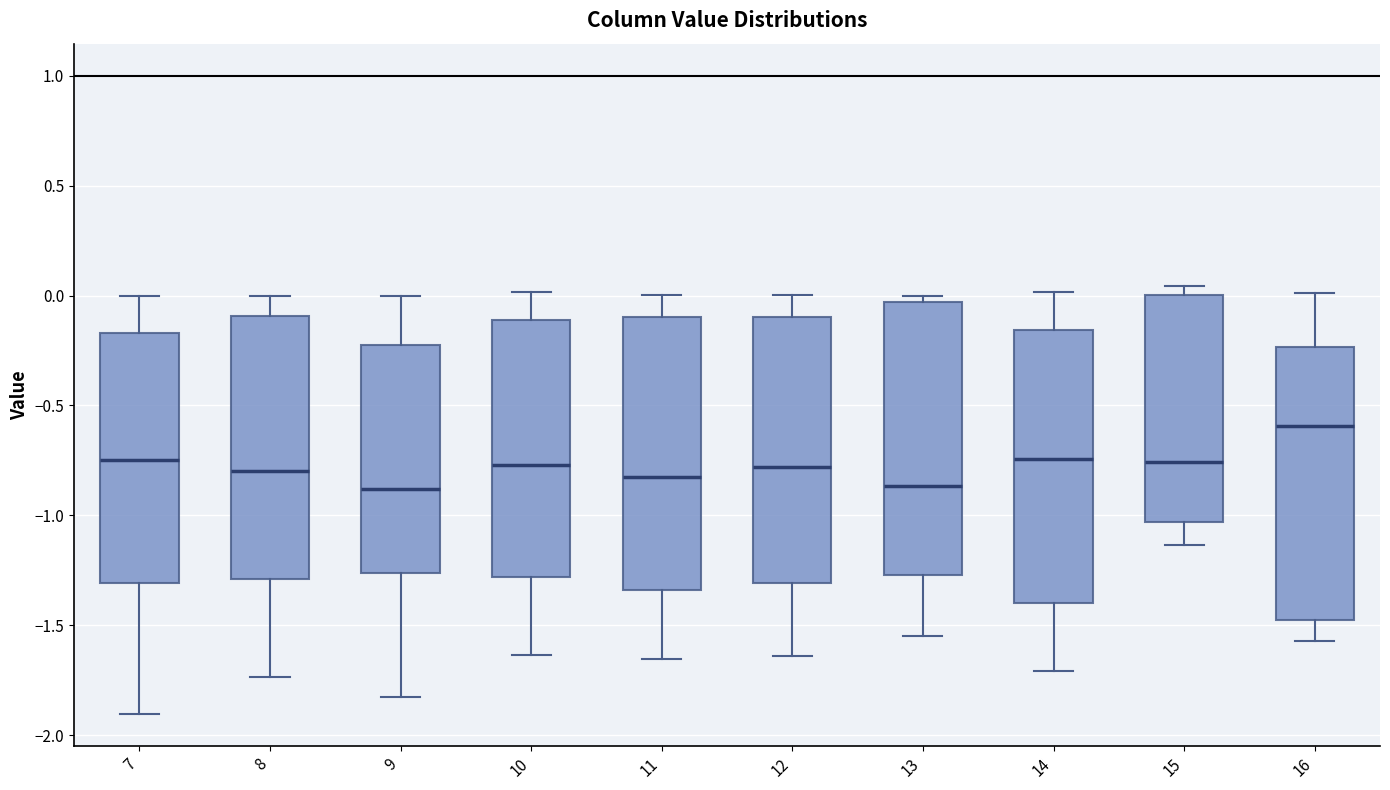

Reading left to right, read every box against the y-axis: the position of its median line, the range the box covers, and the ends of its whiskers. The values are not printed on the chart, so give them approximately, as read against the axis.

7: median -0.75, box -1.30 to -0.15, whiskers -1.90 to 0.00
8: median -0.80, box -1.30 to -0.10, whiskers -1.75 to 0.00
9: median -0.90, box -1.25 to -0.25, whiskers -1.85 to 0.00
10: median -0.75, box -1.30 to -0.10, whiskers -1.65 to 0.00
11: median -0.85, box -1.35 to -0.10, whiskers -1.65 to 0.00
12: median -0.80, box -1.30 to -0.10, whiskers -1.65 to 0.00
13: median -0.85, box -1.25 to -0.05, whiskers -1.55 to 0.00
14: median -0.75, box -1.40 to -0.15, whiskers -1.70 to 0.00
15: median -0.75, box -1.05 to 0.00, whiskers -1.15 to 0.05
16: median -0.60, box -1.50 to -0.25, whiskers -1.55 to 0.00